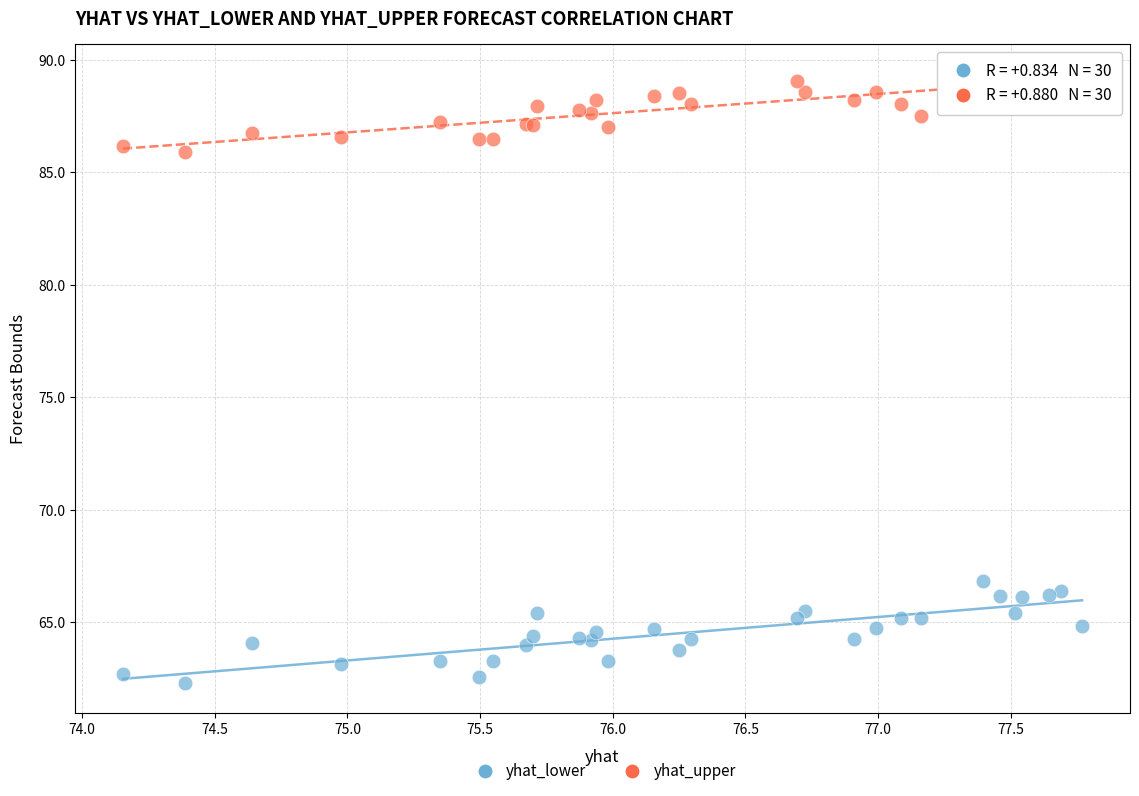

Across all series, what Y value is closest to 75?

66.8